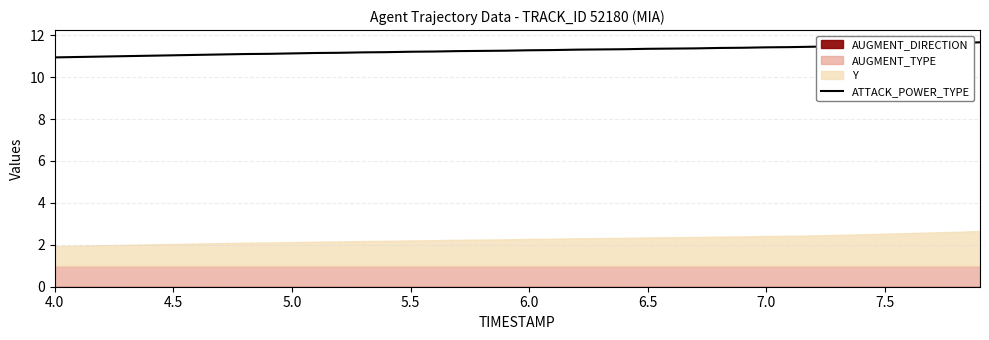

Is it true that ATTACK_POWER_TYPE equals 11.1 at 5.0?

True